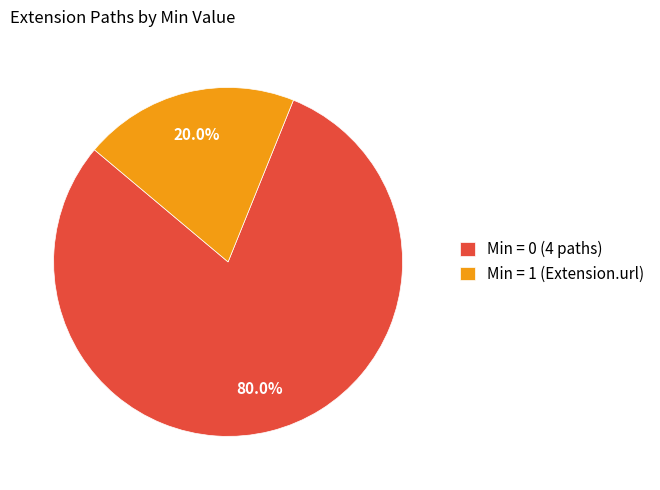

How much of the chart is everything except Min = 1 (Extension.url)?

80.0%